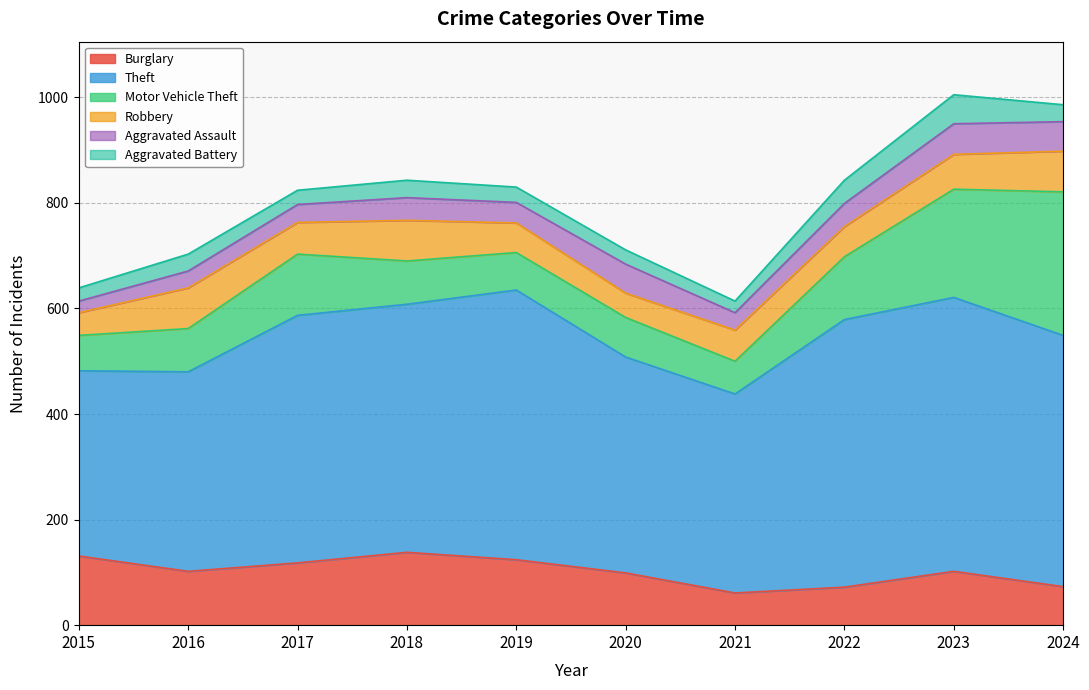

What is the total value across all series at 2016?

703